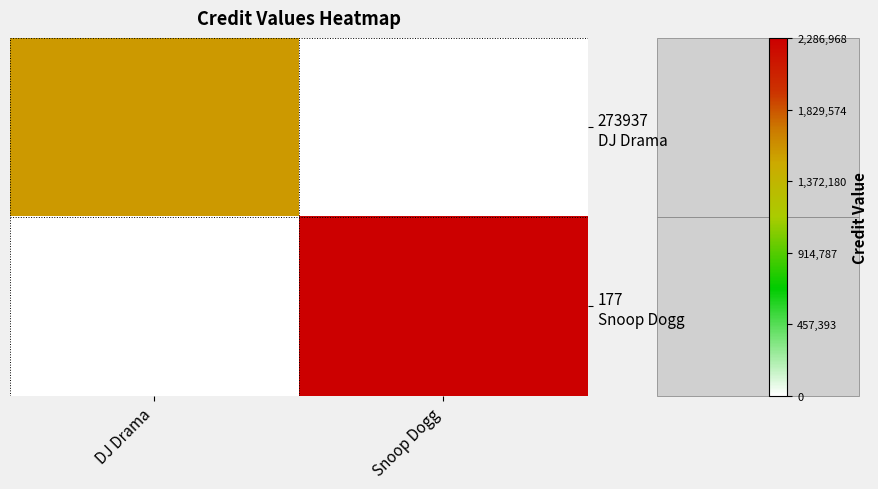

How many data points does each series have?

2